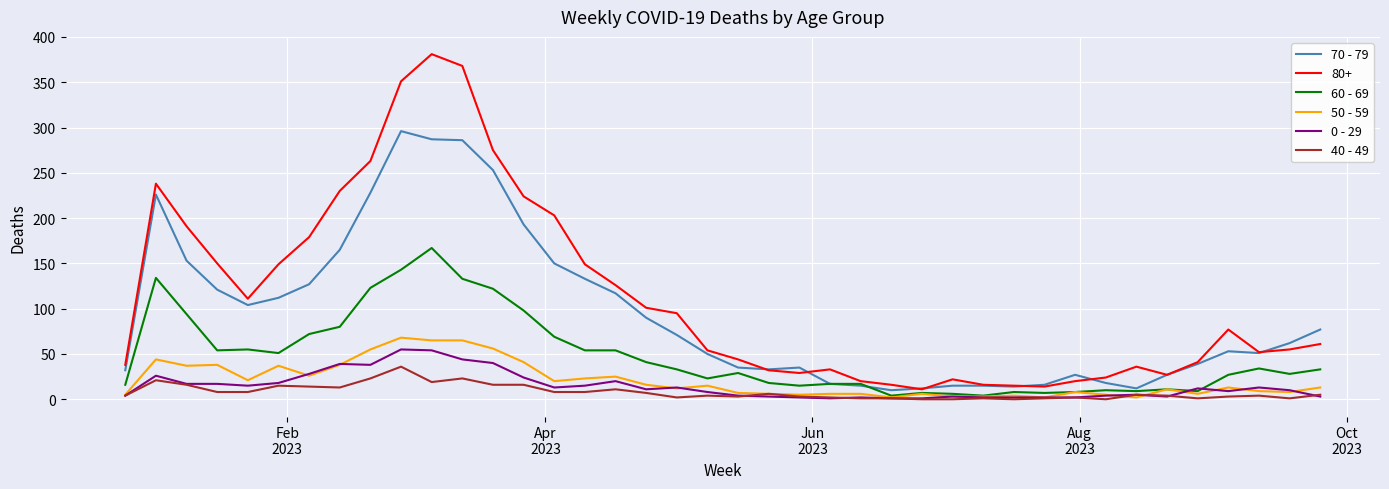

Which series has the largest total across all categories?

80+